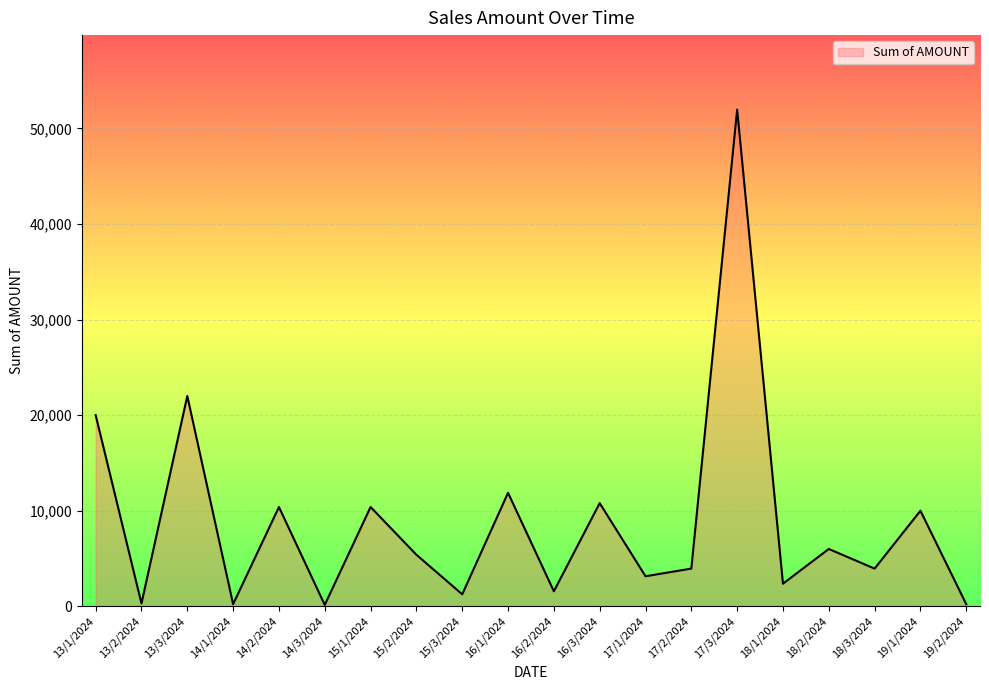

Is it true that the value at 16/2/2024 is 1575?

True